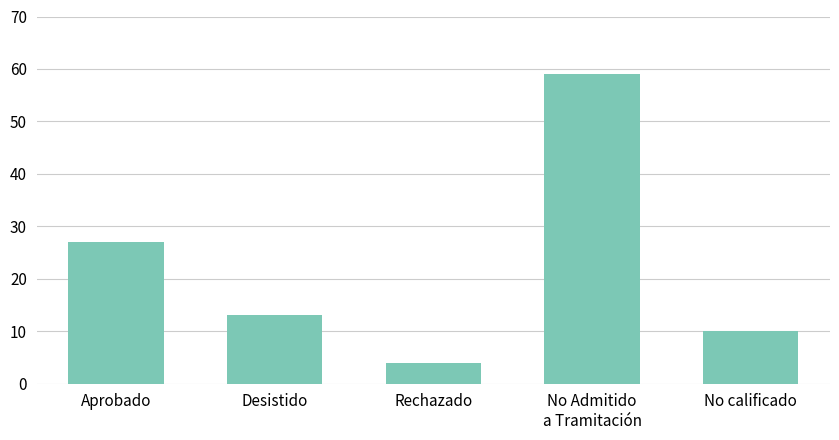

Rank the categories by value from lowest to highest.

Rechazado, No calificado, Desistido, Aprobado, No Admitido
a Tramitación